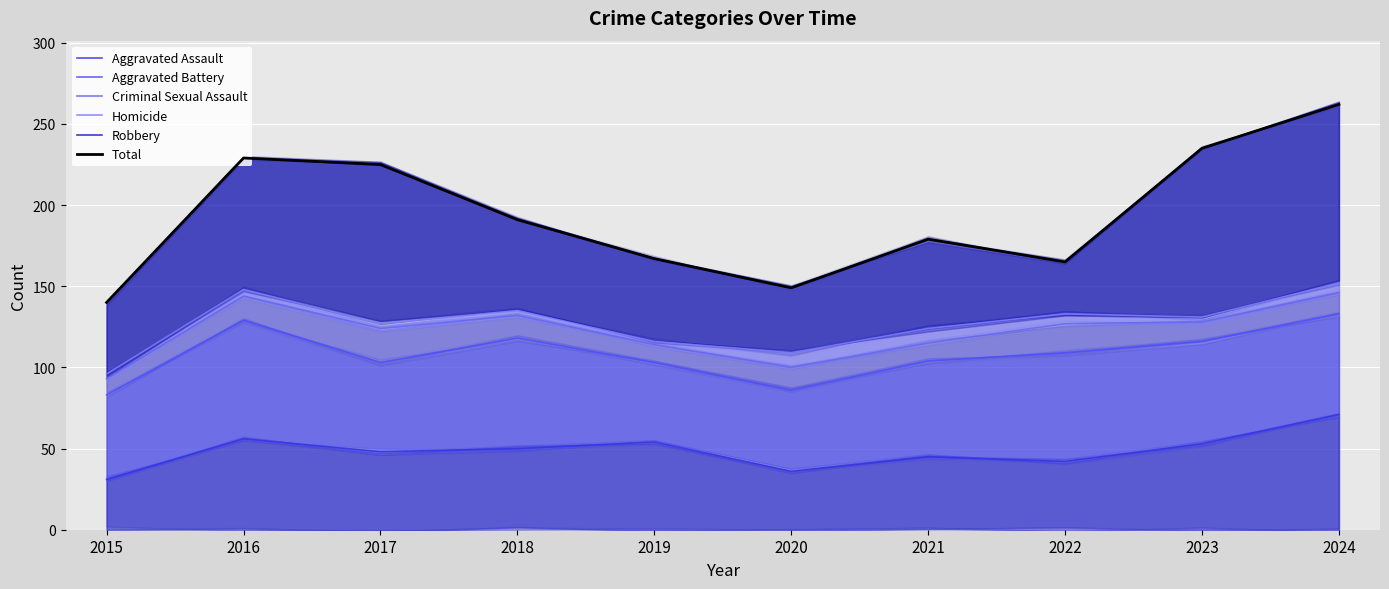

How many series are shown in this chart?

6